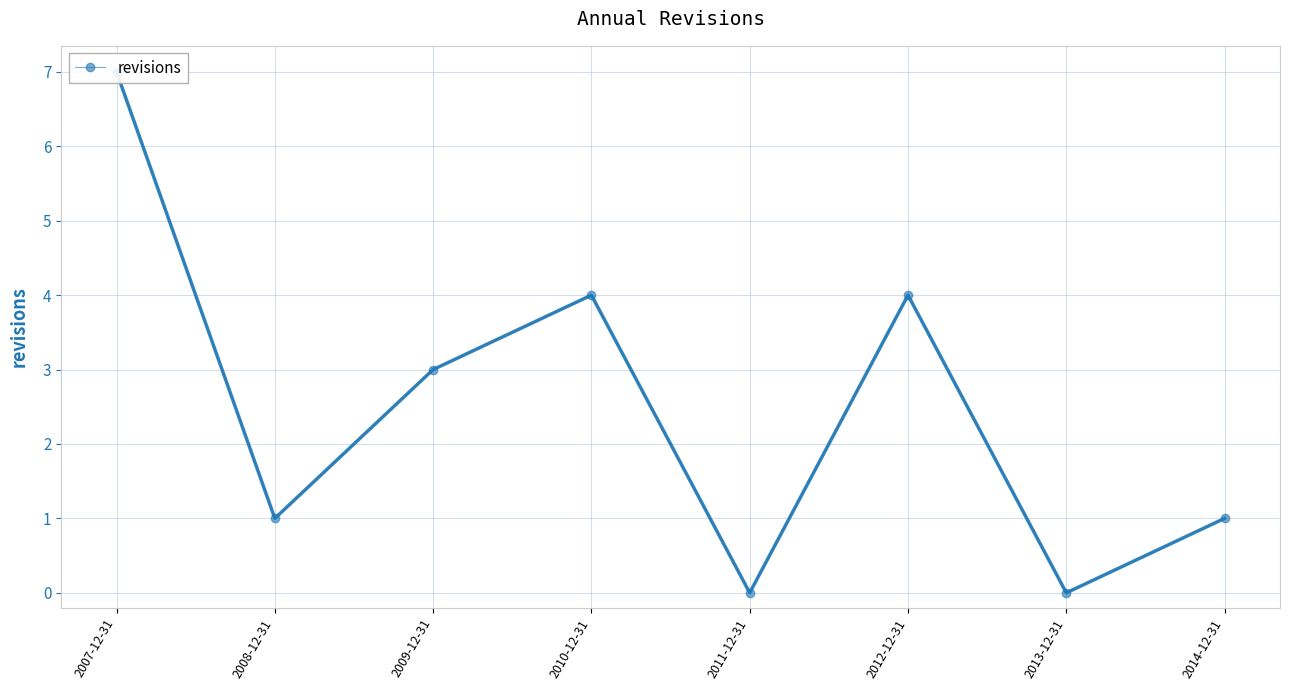

What is the change in value from 2013-12-31 to 2014-12-31?

+1